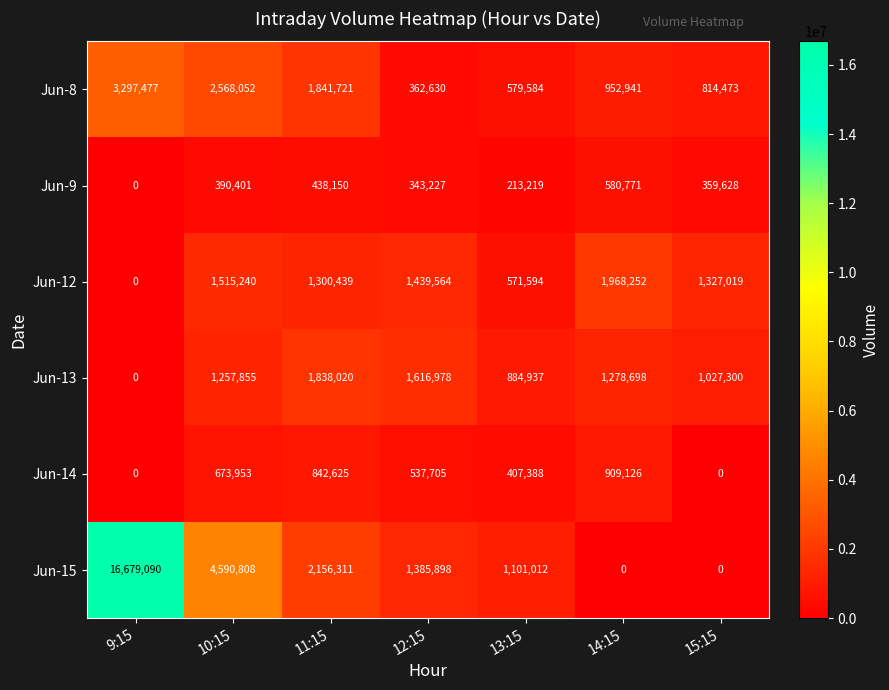

Rank the series at 10:15 from highest to lowest value.

Jun-15, Jun-8, Jun-12, Jun-13, Jun-14, Jun-9